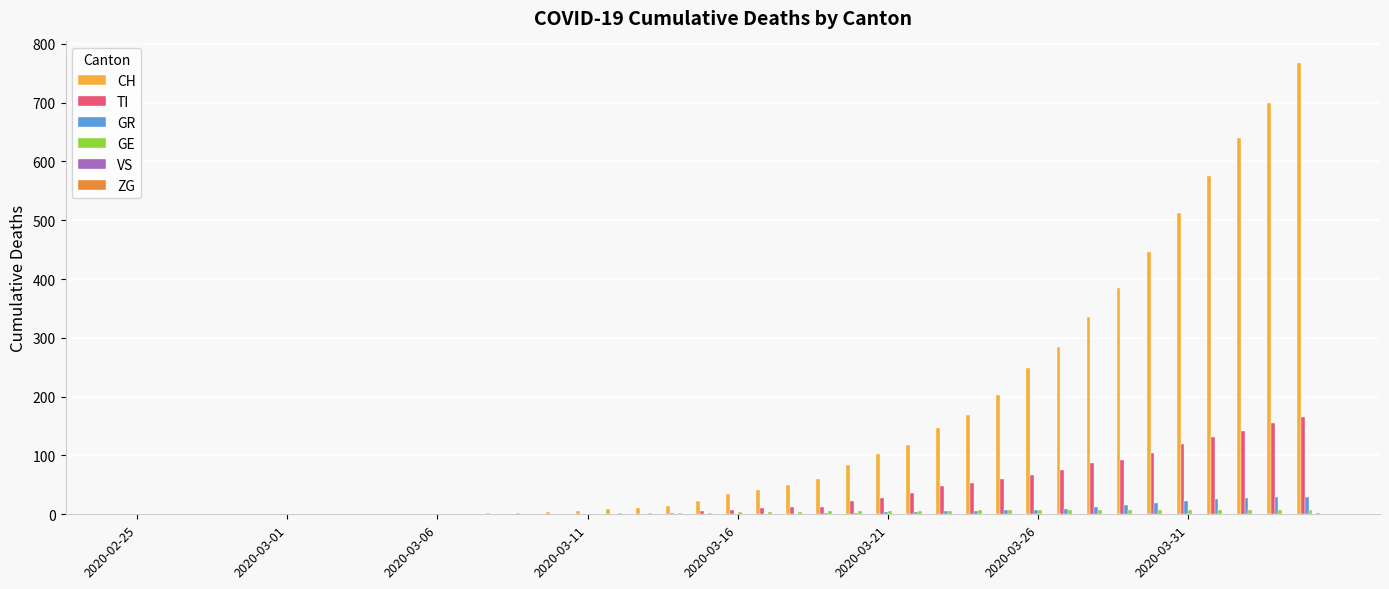

What is the average value of the TI series?

36